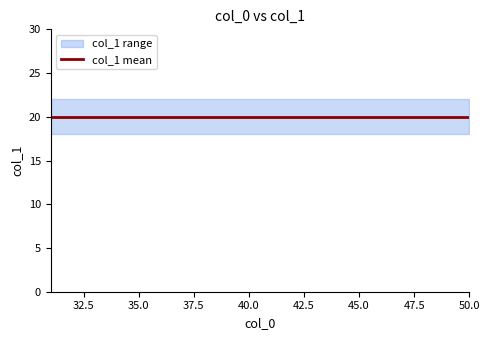

At which category is the sum across all series the highest?

31